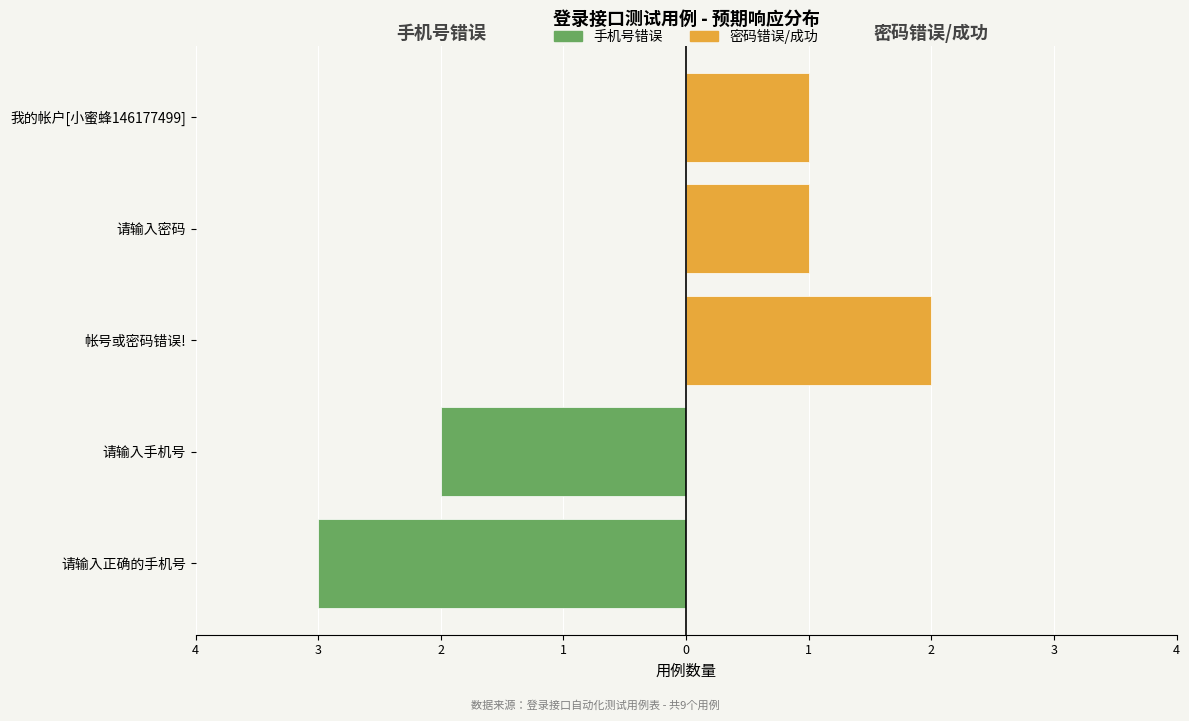

The value of 手机号错误 at 请输入正确的手机号 is -3. True or false?

True